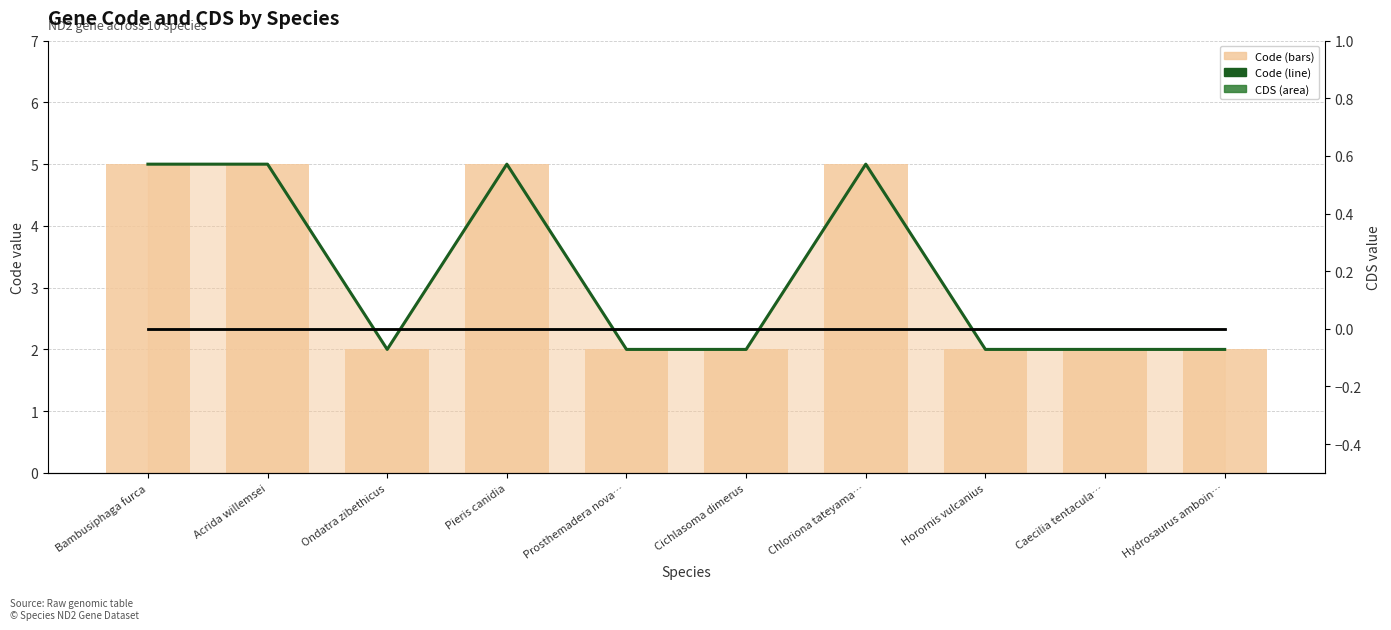

Is the value of CDS line at Cichlasoma dimerus greater than the value of Code at Prosthemadera nova…?

No